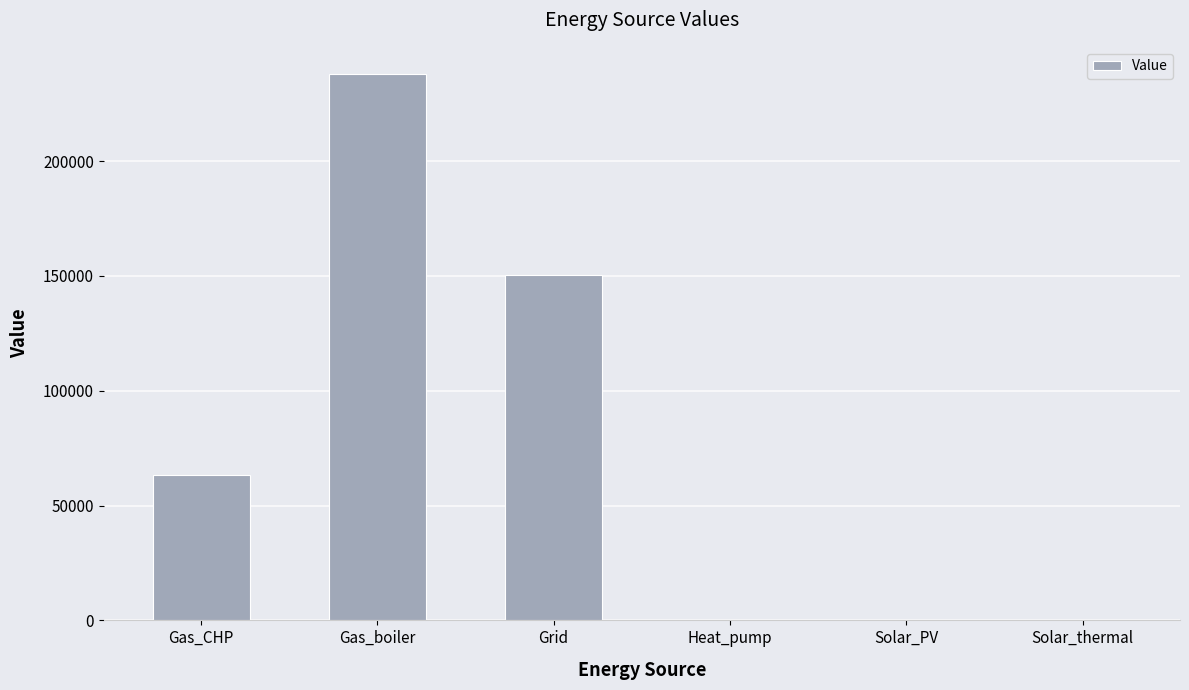

What is the sum of all values?

451896.0